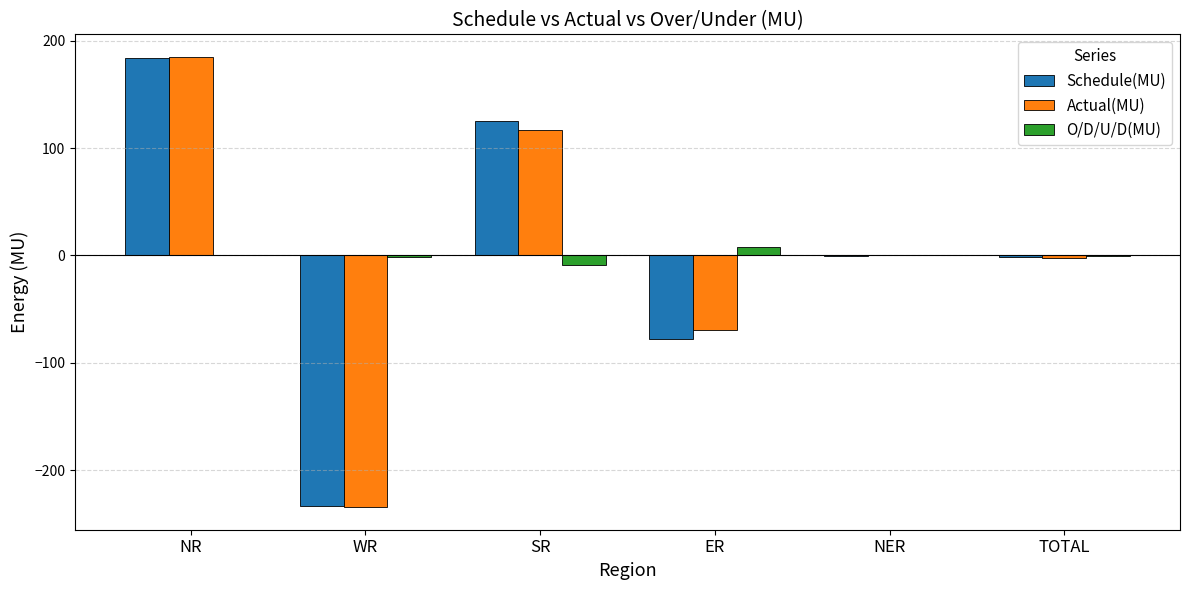

What are all the series names shown in the legend?

Schedule(MU), Actual(MU), O/D/U/D(MU)